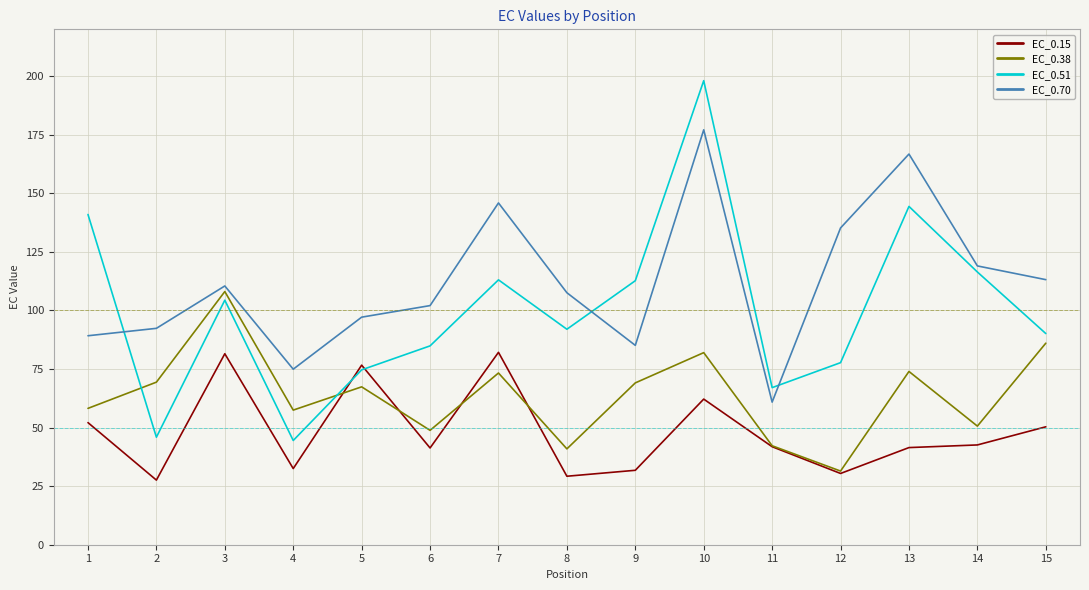

List the series in order of their overall mean, highest first.

EC_0.70, EC_0.51, EC_0.38, EC_0.15